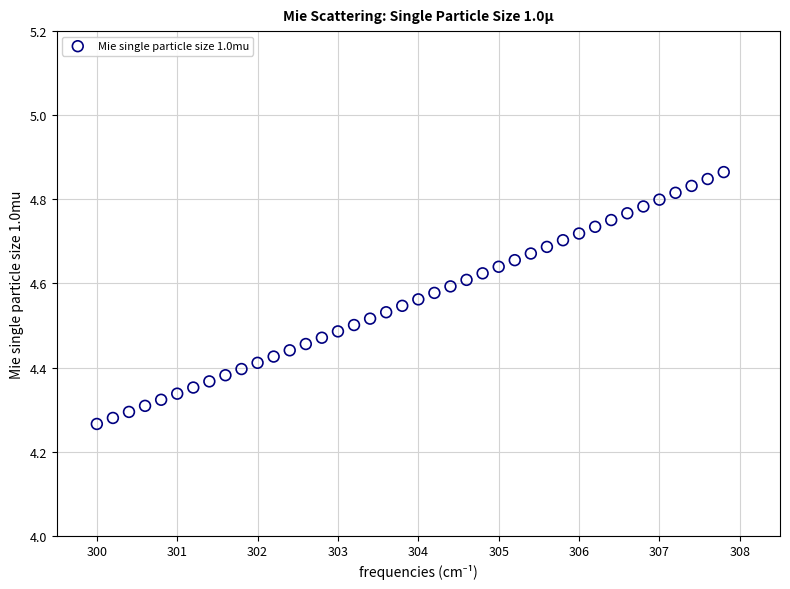

What is the range of X values (max minus min)?

7.8